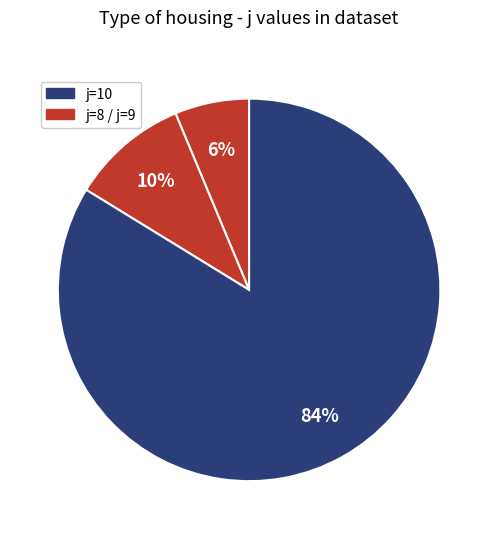

Which category has the smallest portion of the pie?

8